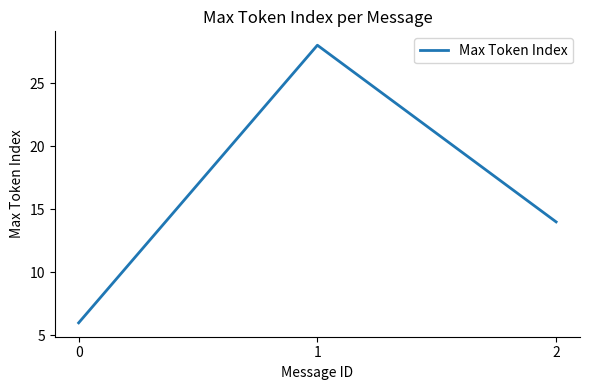

At which category does the chart reach its peak across all series?

1